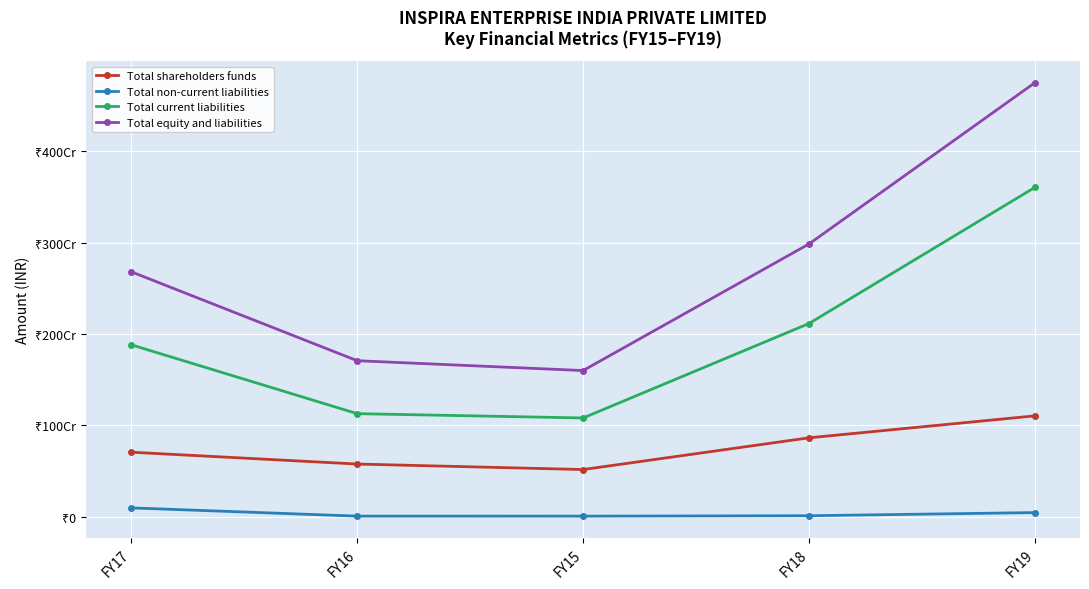

Where does the Total equity and liabilities series first go above 2680365350?

FY18